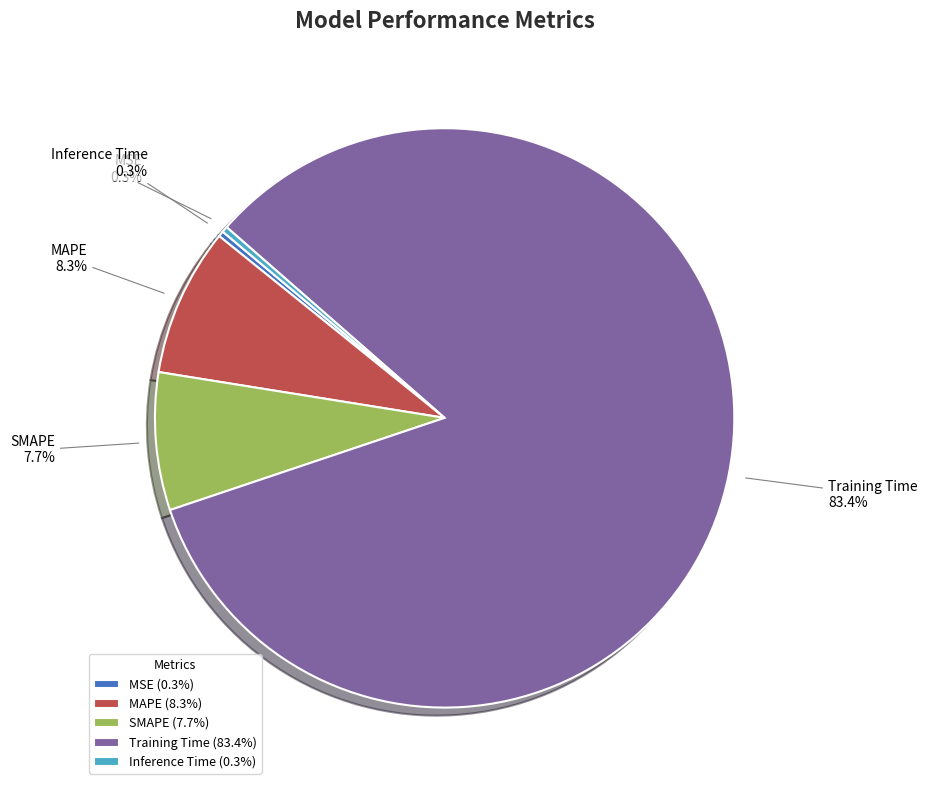

Is the sum of Training Time and MSE greater than half?

Yes